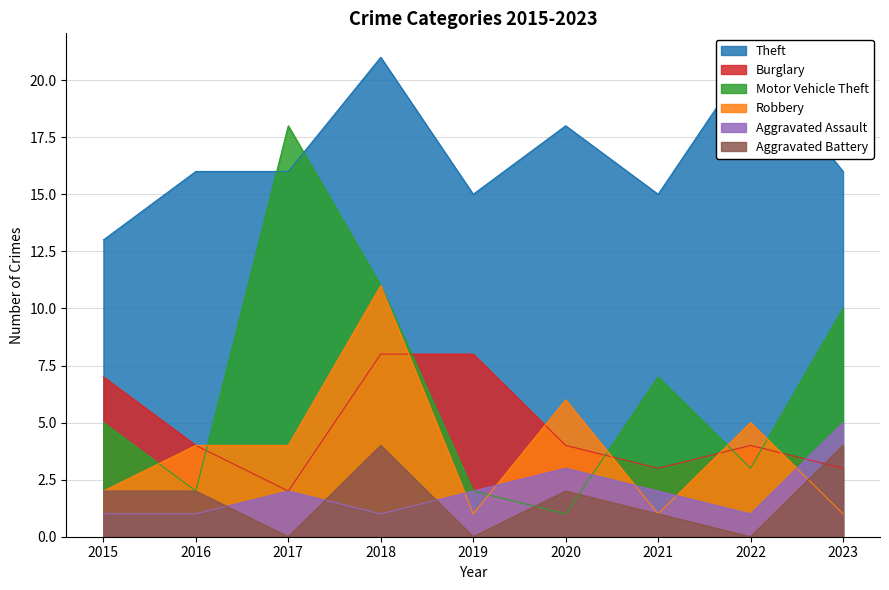

True or false: Motor Vehicle Theft has a value of 1 at 2020.

True